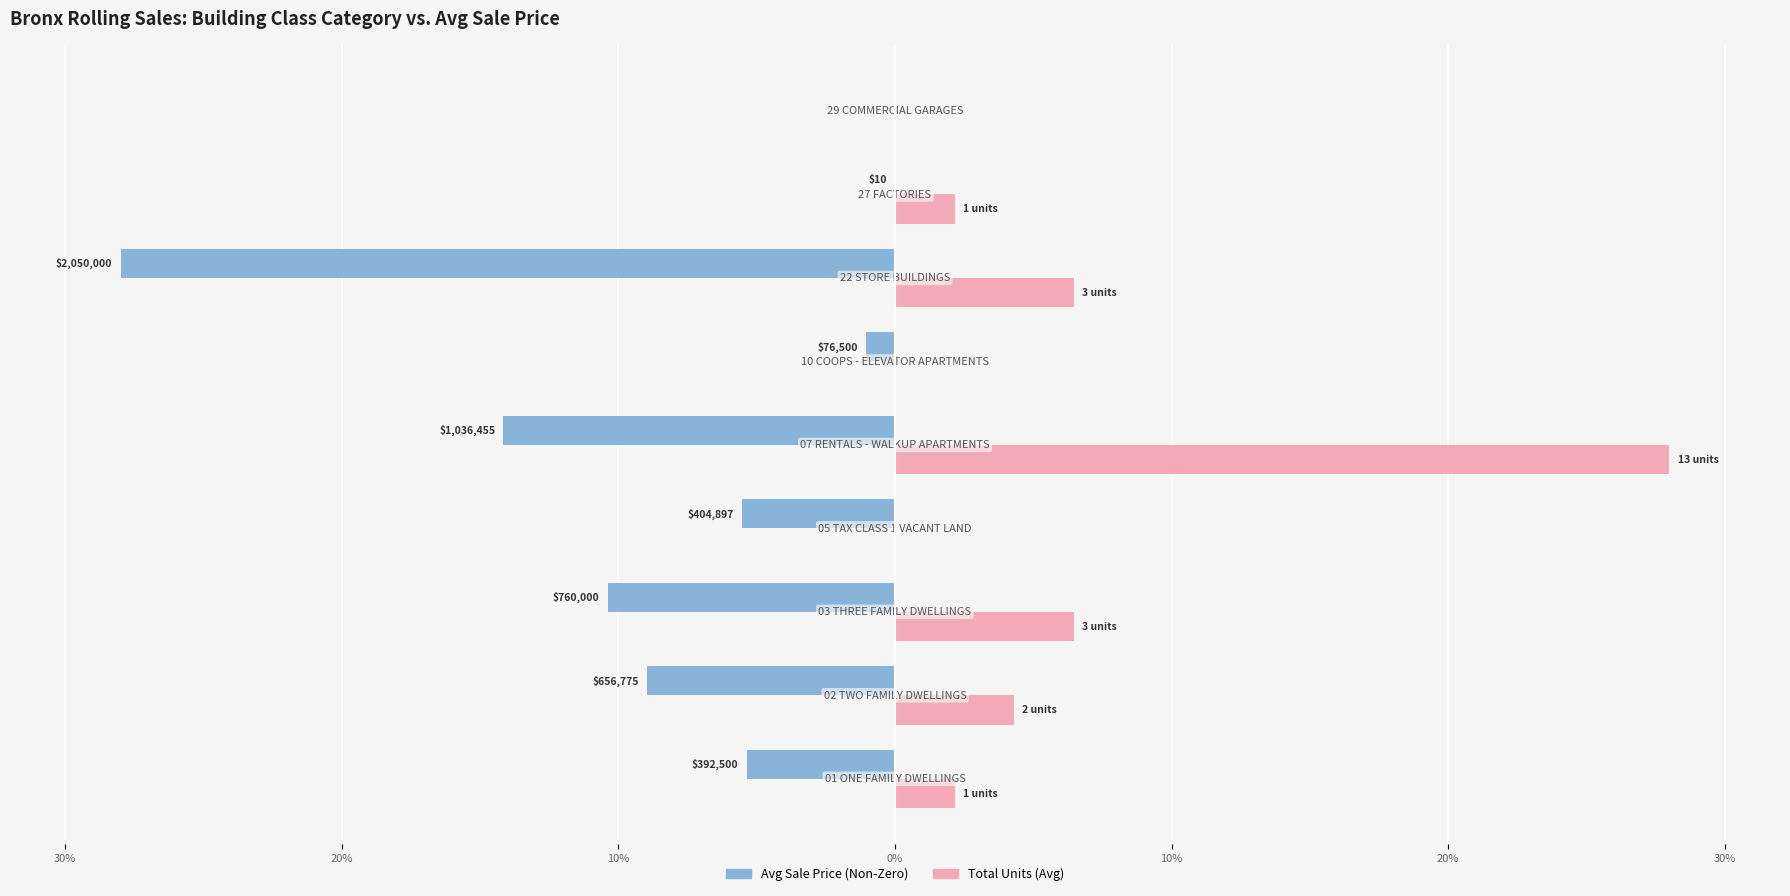

What are all the series names shown in the legend?

Avg Sale Price (Non-Zero), Total Units (Avg)